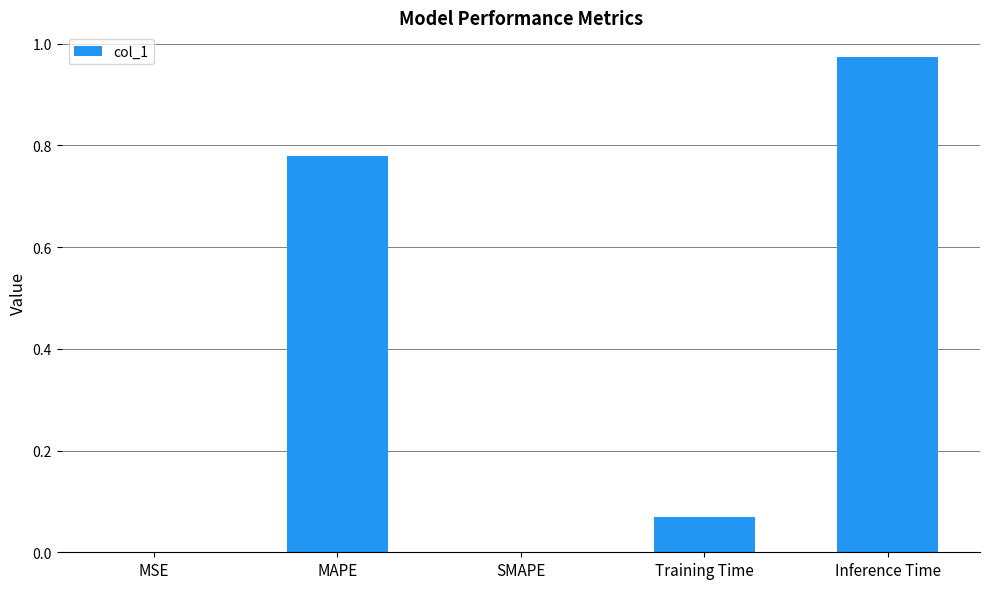

Is it true that the value at MSE is 0.0?

True